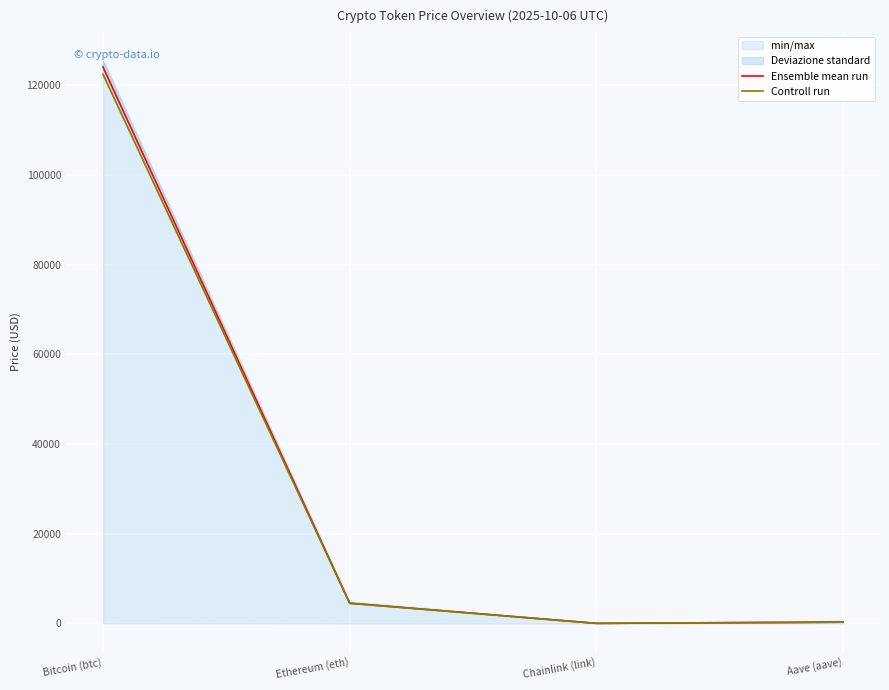

What is the total value across all series at Chainlink (link)?

44.0